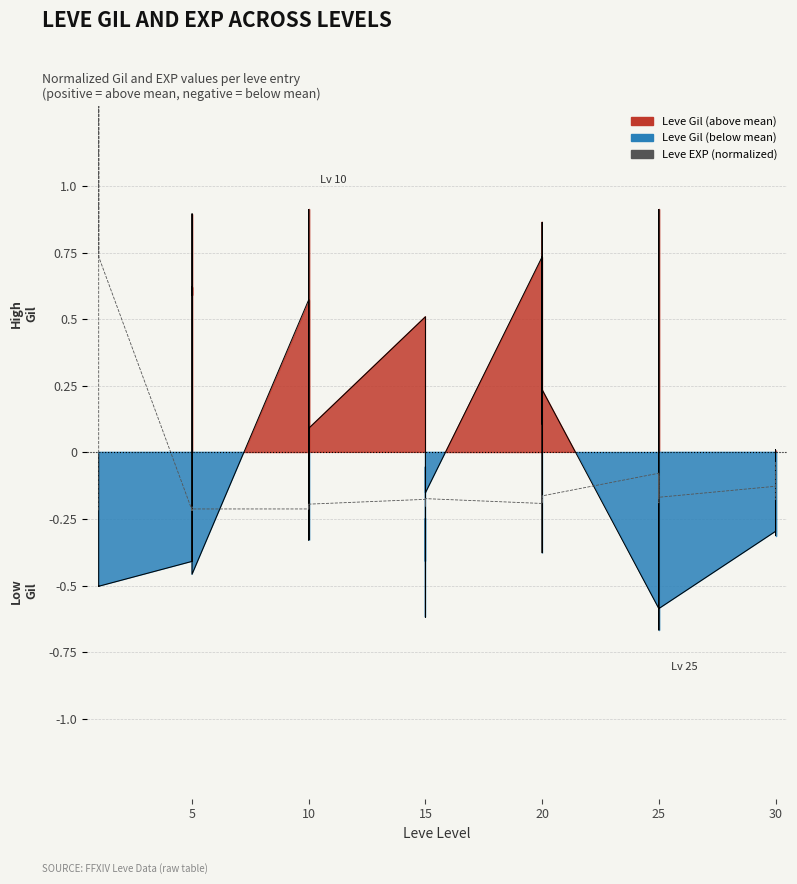

How many values are below zero?

35